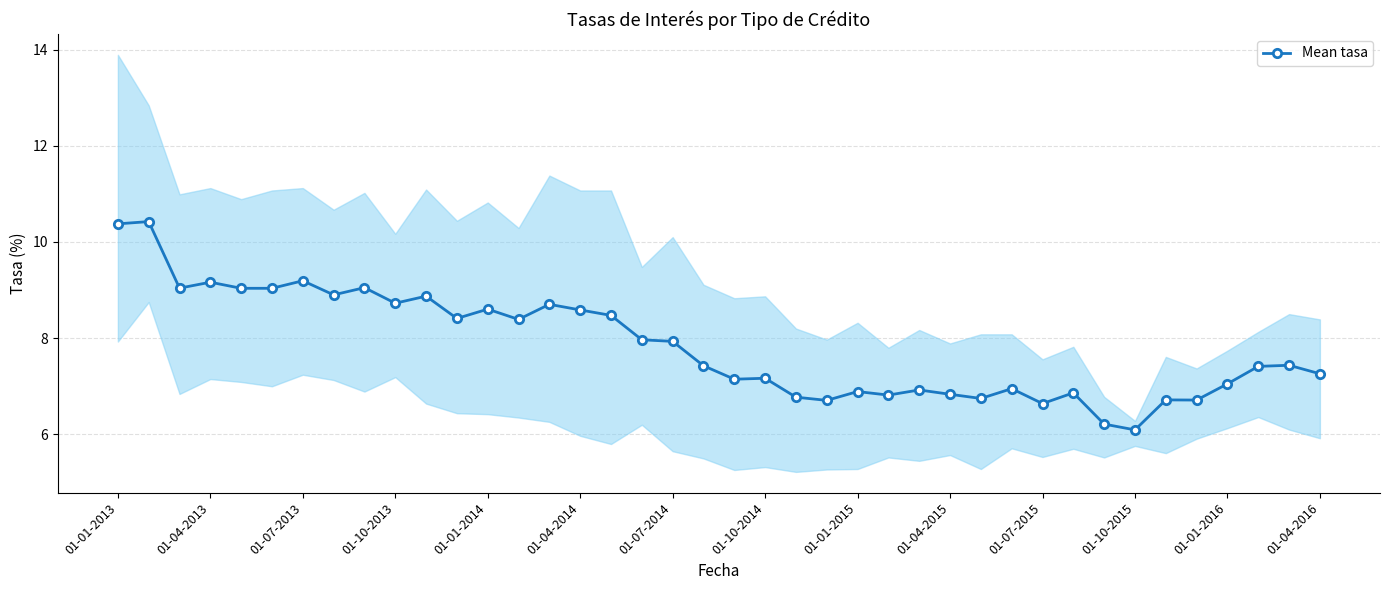

What is the smallest value displayed?

6.1